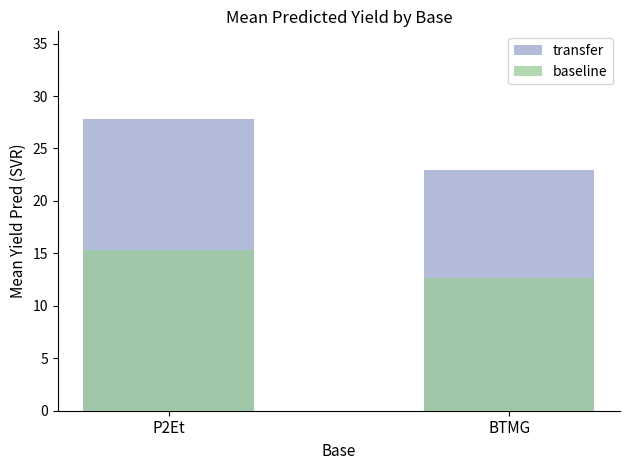

How many bars are there in total?

4